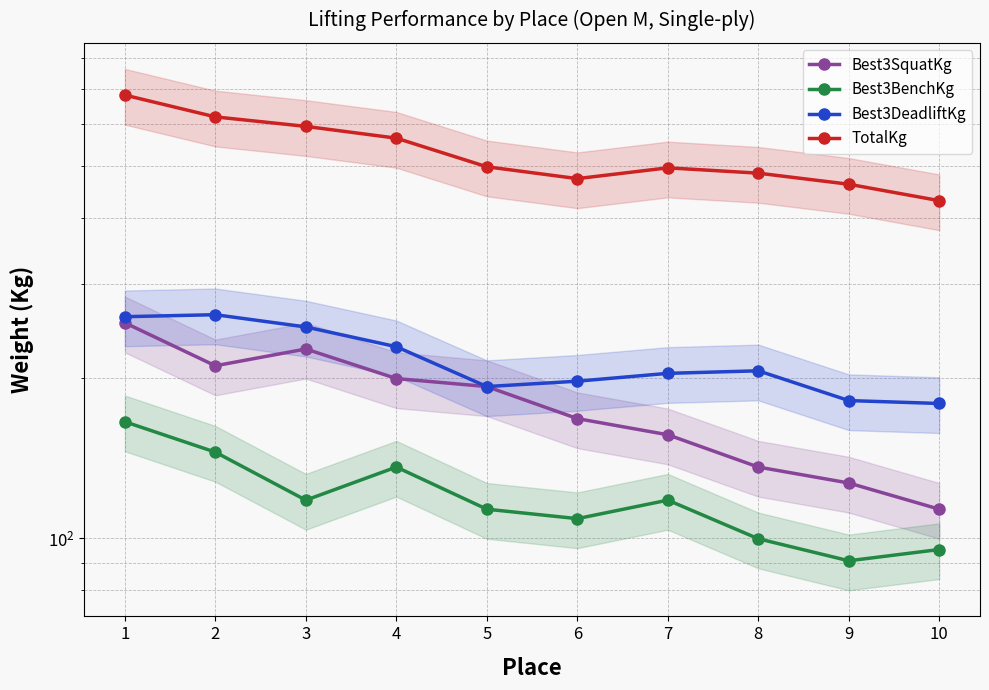

How many interior local valleys does the TotalKg series have?

1